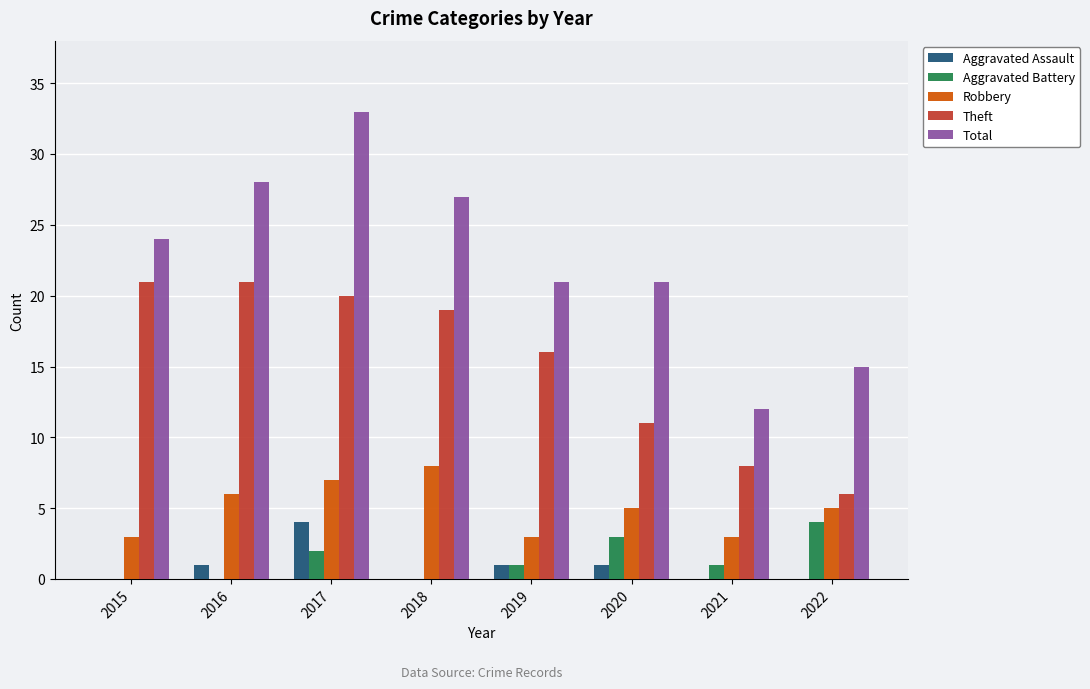

Is it true that Robbery equals 2 at 2016?

False